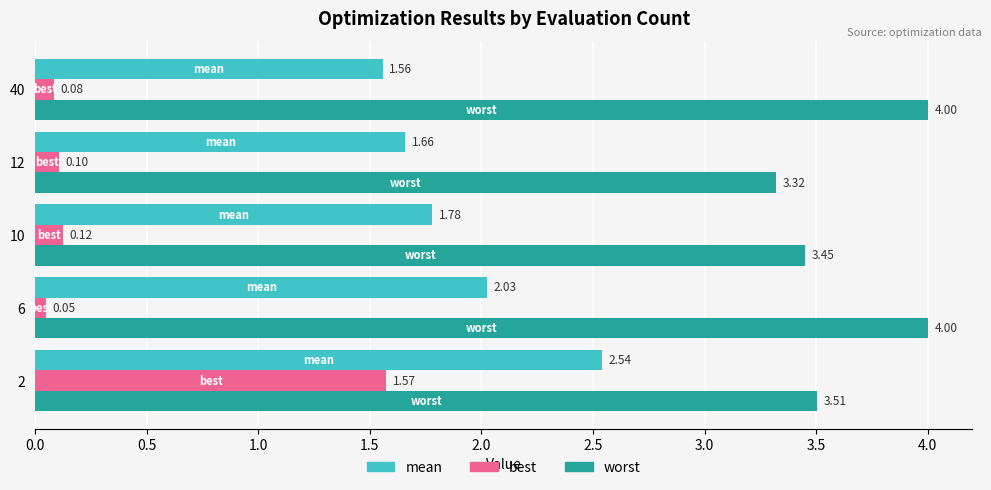

Which series changed the most between 2 and 40?

best